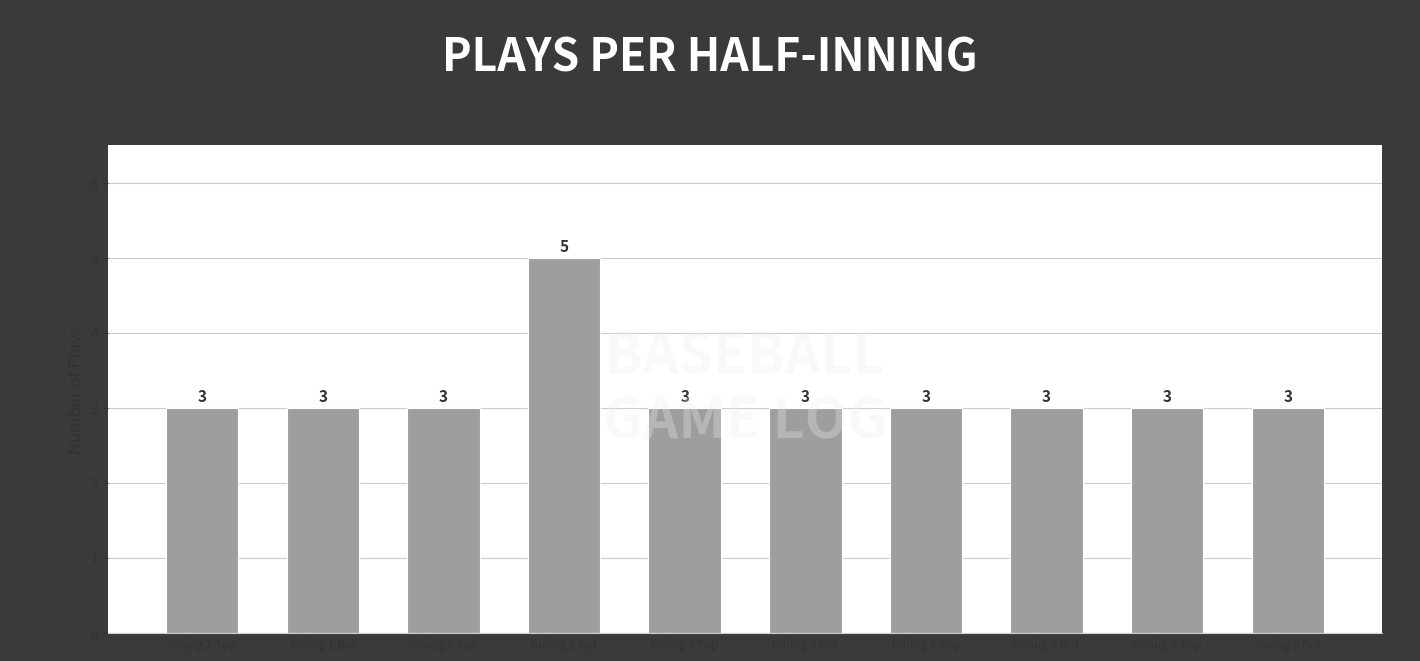

How many values exceed 3?

1